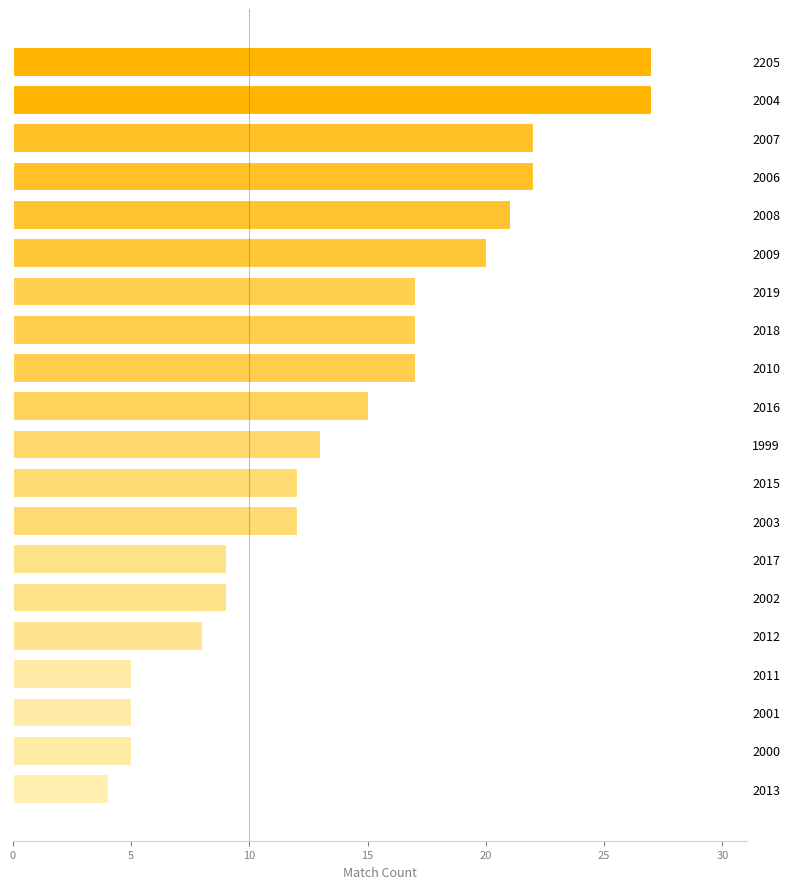

What is the ratio of the value at 2006 to the value at 2016?

1.5